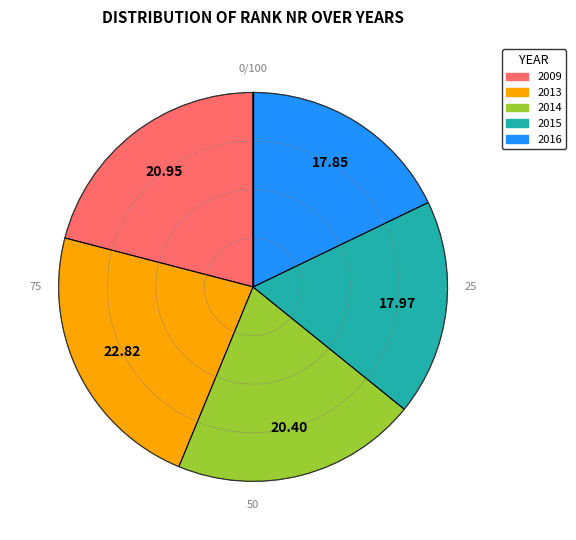

Which category has the biggest portion of the pie?

2013